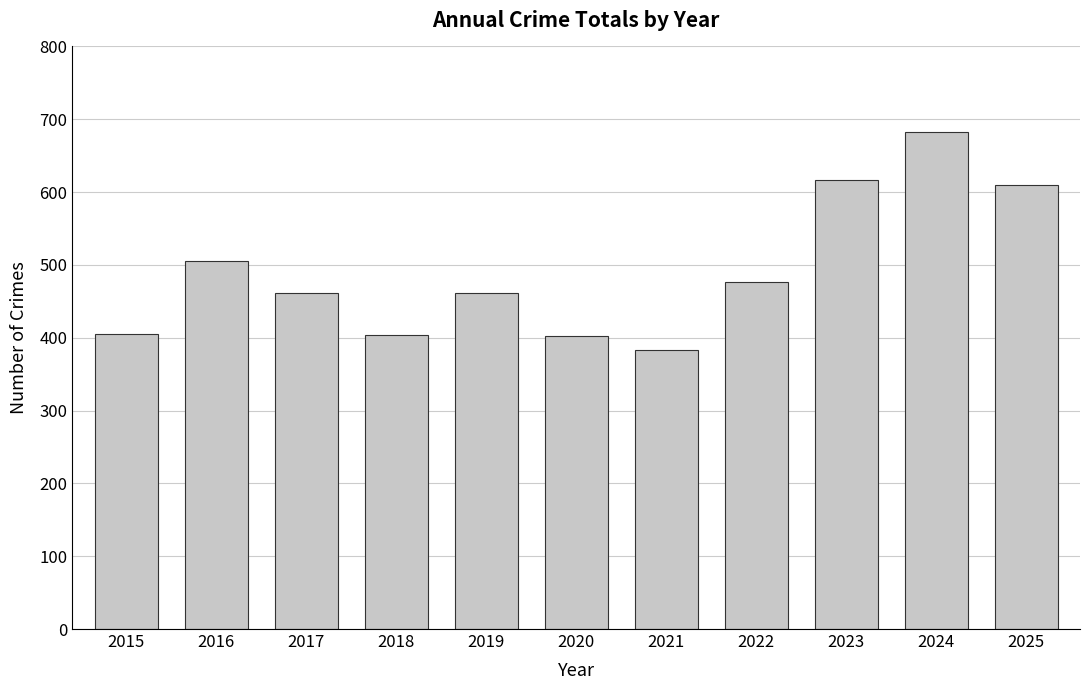

True or false: the data shows 633 at 2017.

False